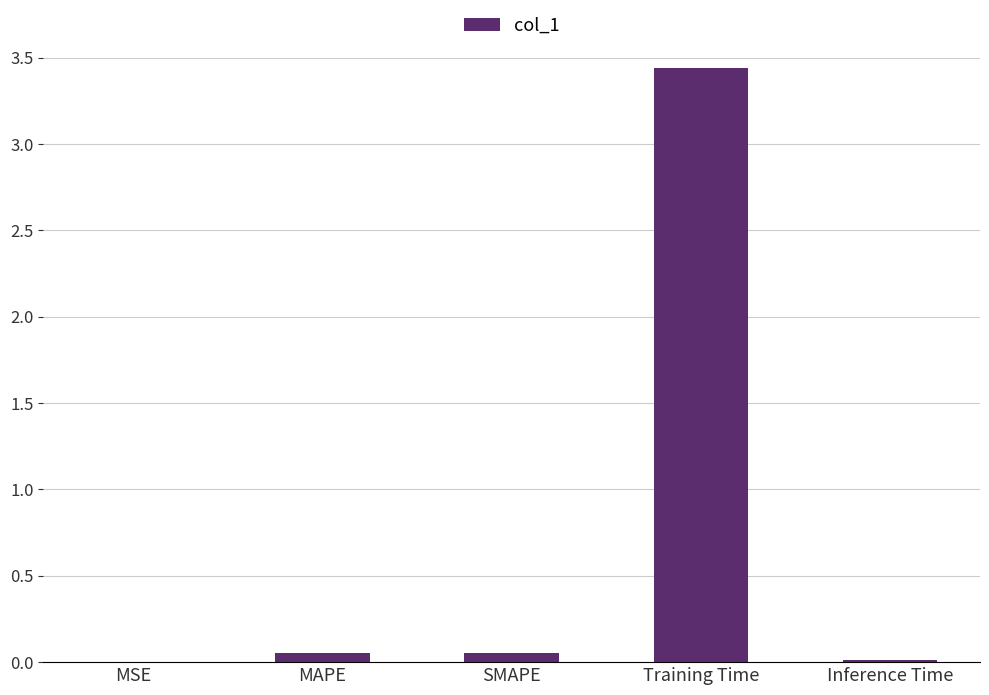

At which category does the chart reach its peak across all series?

Training Time